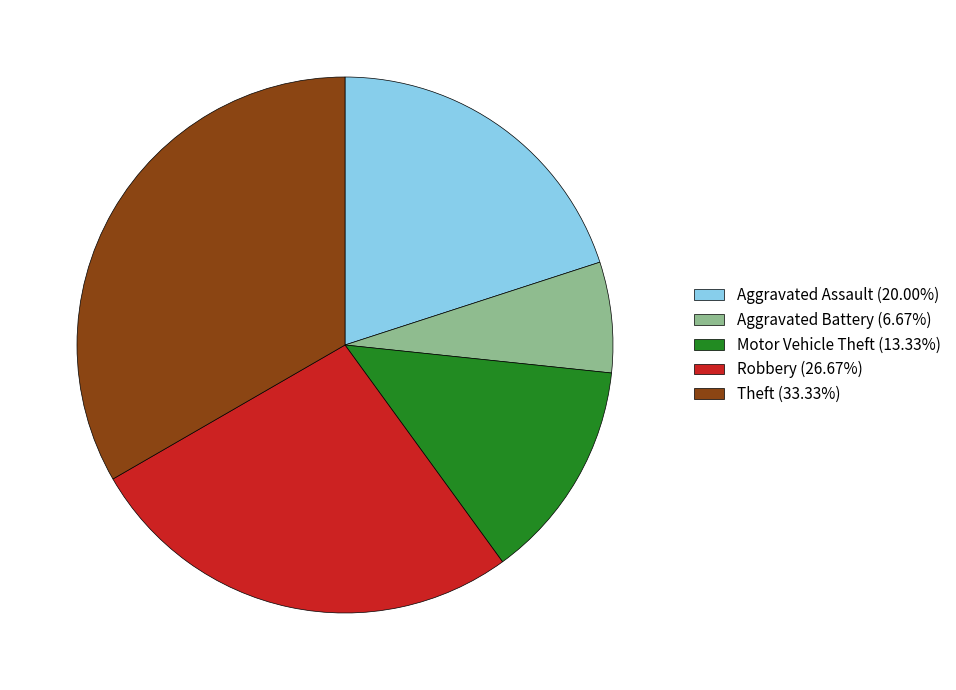

Rank the categories by value from highest to lowest.

Theft, Robbery, Aggravated Assault, Motor Vehicle Theft, Aggravated Battery